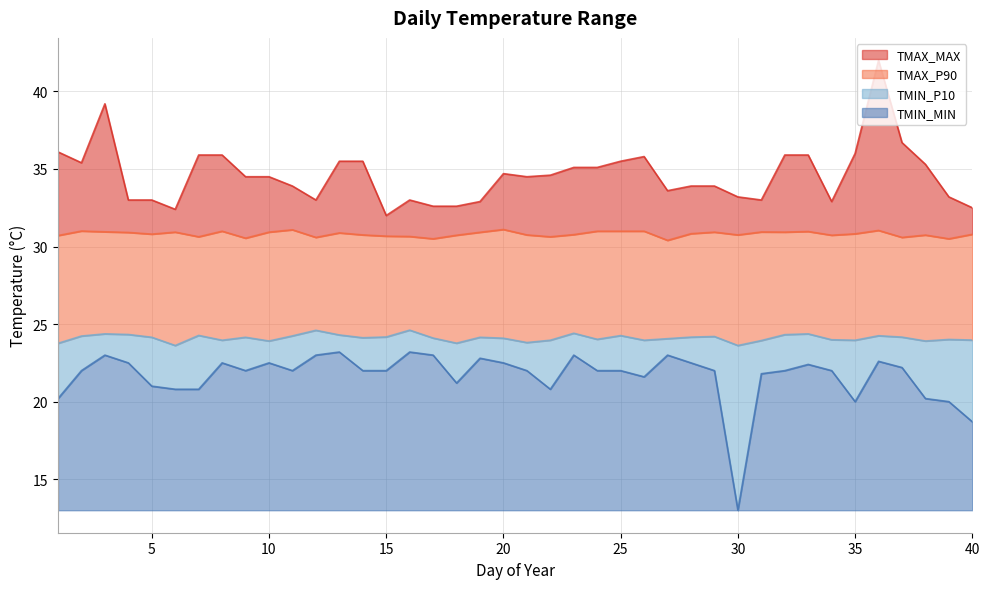

List the series in order of their peak value, highest first.

TMAX_MAX, TMAX_P90, TMIN_P10, TMIN_MIN